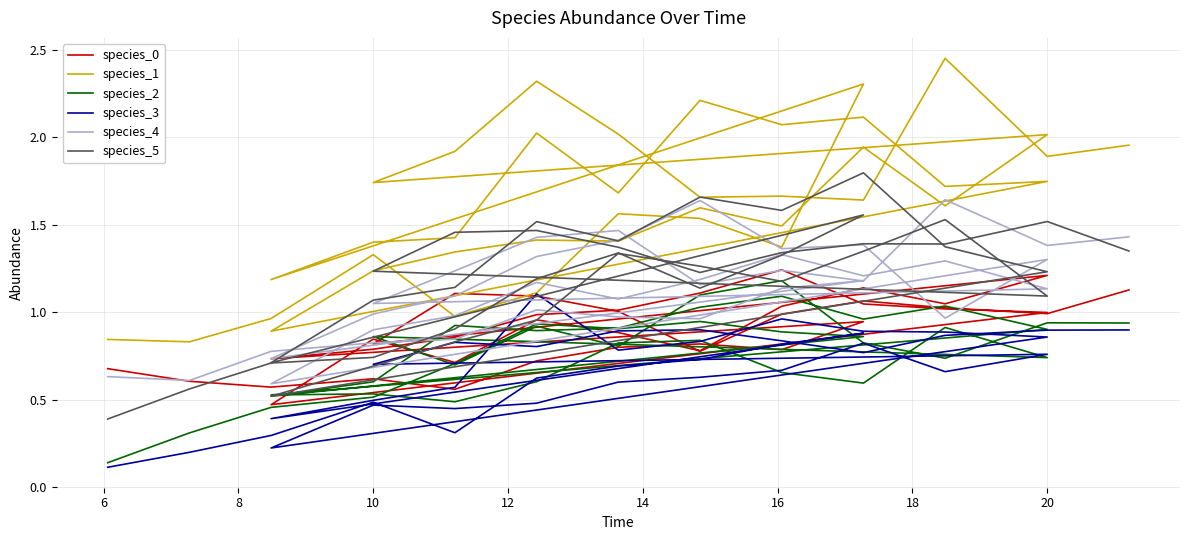

In species_1, how many points are lower than both neighbors (excluding endpoints)?

15